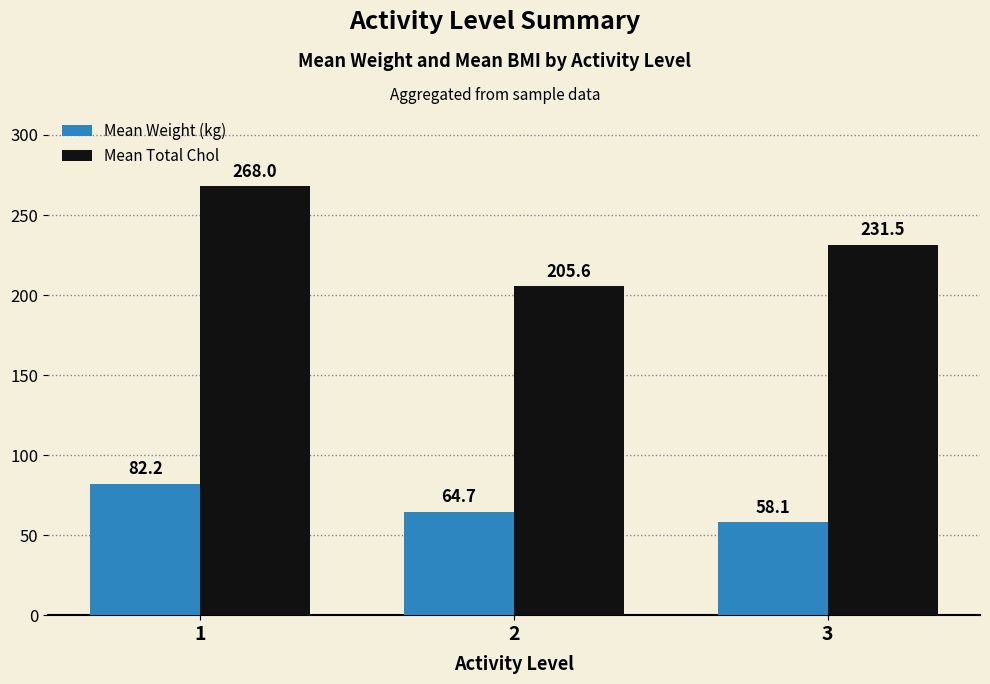

How many data points in Mean Total Chol are above 231?

2